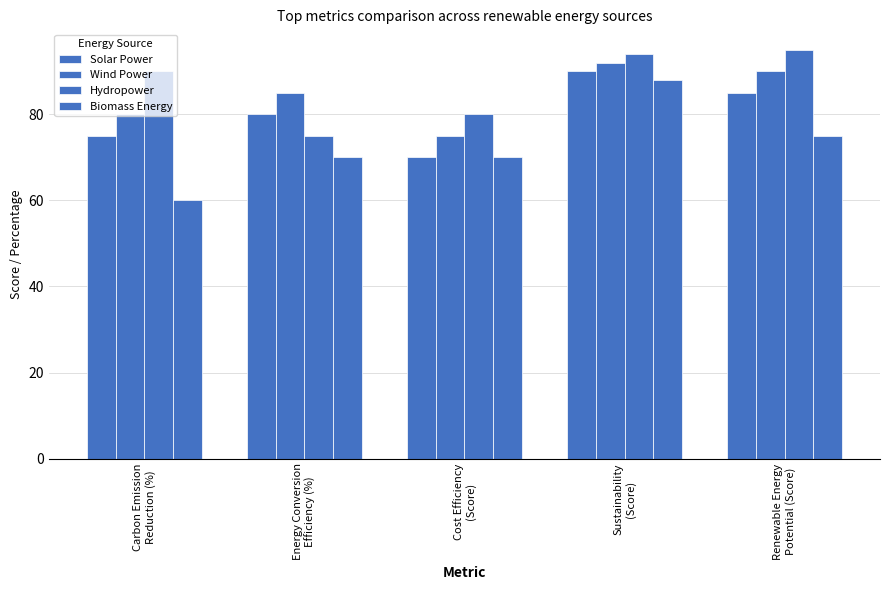

Where is Hydropower nearest to the value 85?

Carbon Emission
Reduction (%)